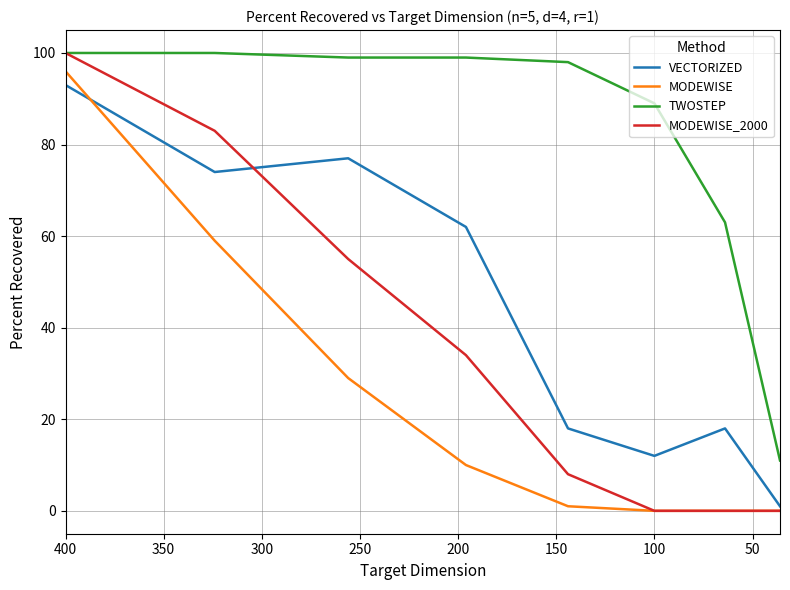

True or false: MODEWISE has more than 0 points higher than both neighbors.

False